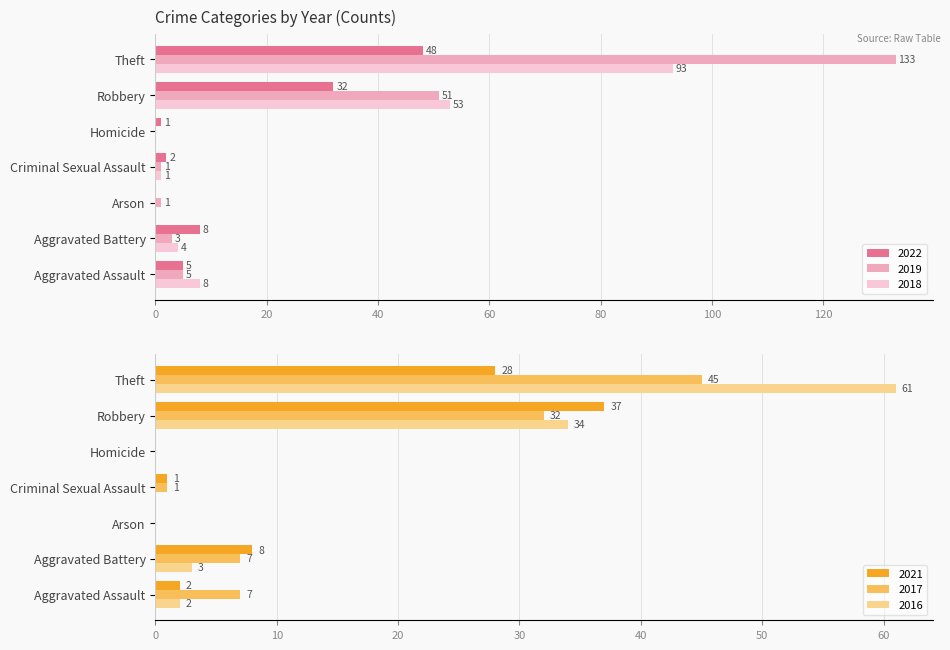

What is the sum of the 2018 values at Criminal Sexual Assault and Aggravated Battery?

5